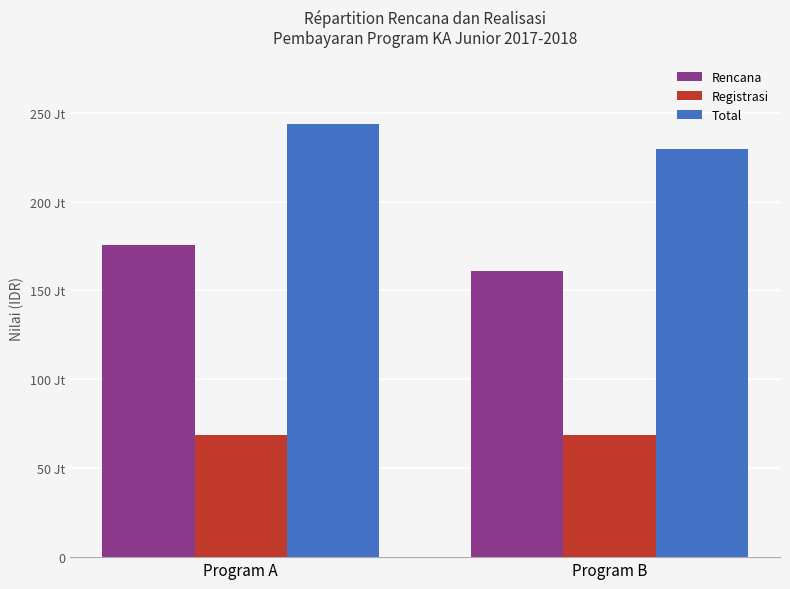

What is the average value of the Total series?

236785000